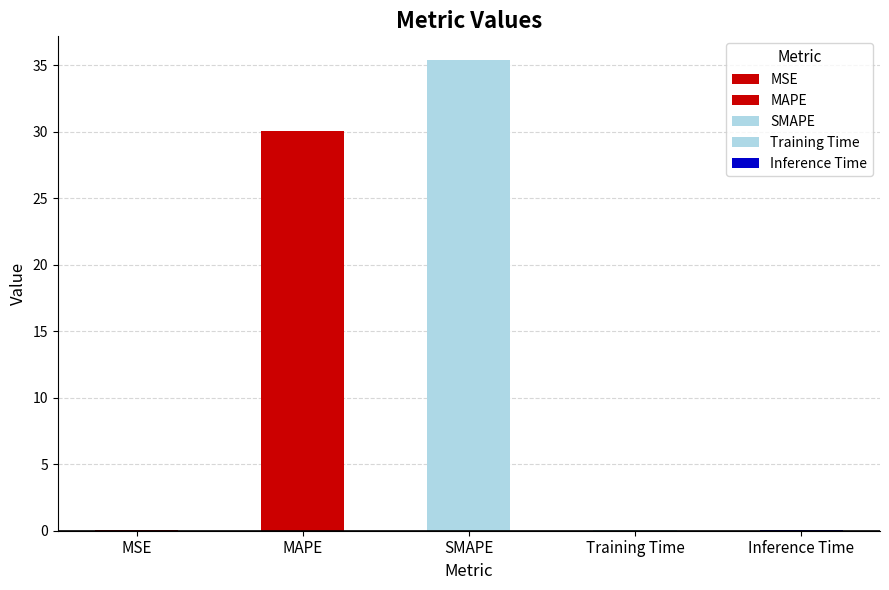

At which category does the chart reach its peak across all series?

SMAPE